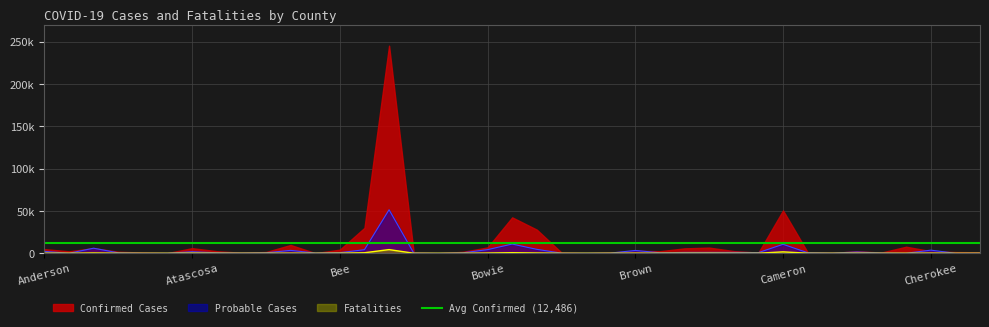

Which series has the largest range (max minus min)?

Confirmed Cases